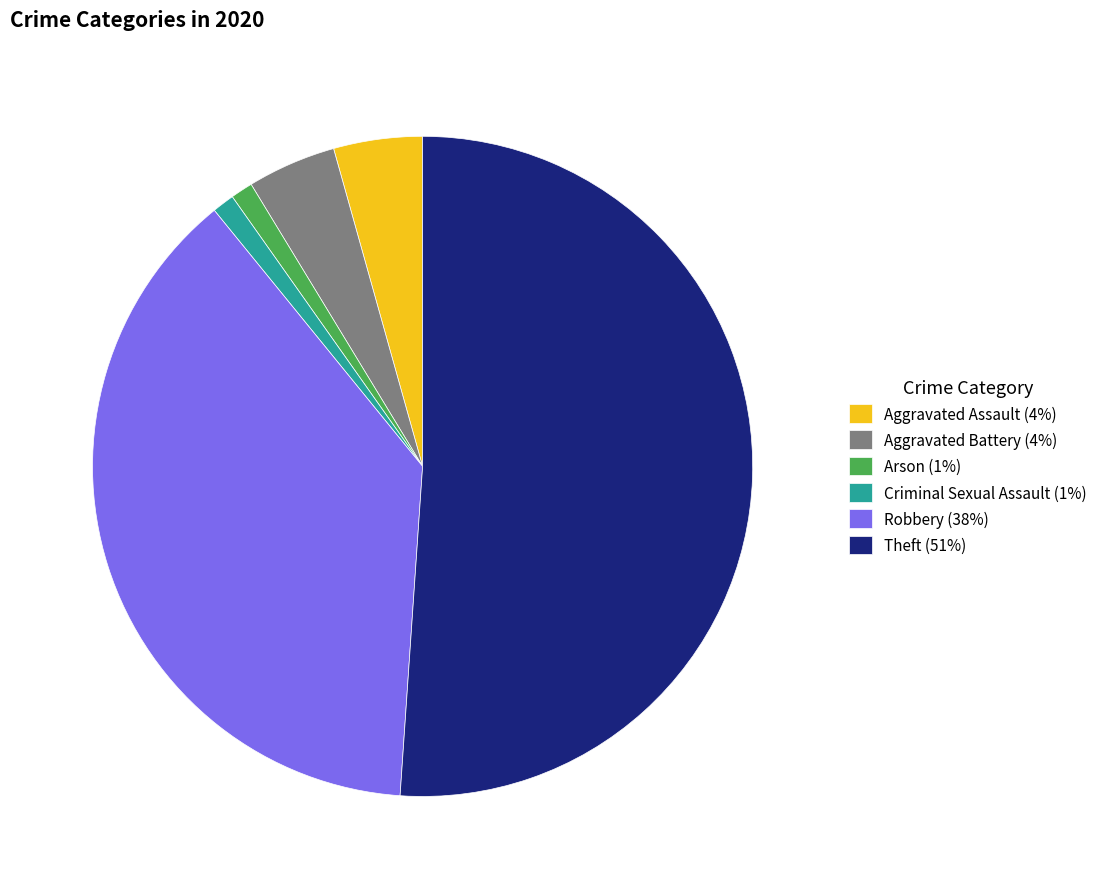

True or false: Theft (51%) accounts for 43% of the total.

False